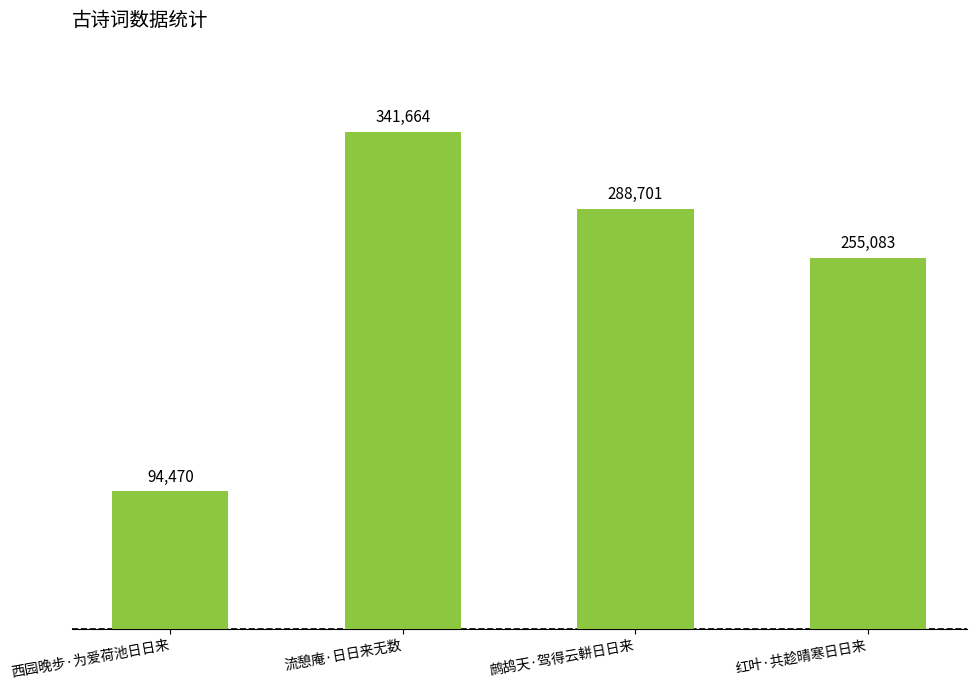

True or false: the data shows 378058 at 鹧鸪天·驾得云軿日日来.

False